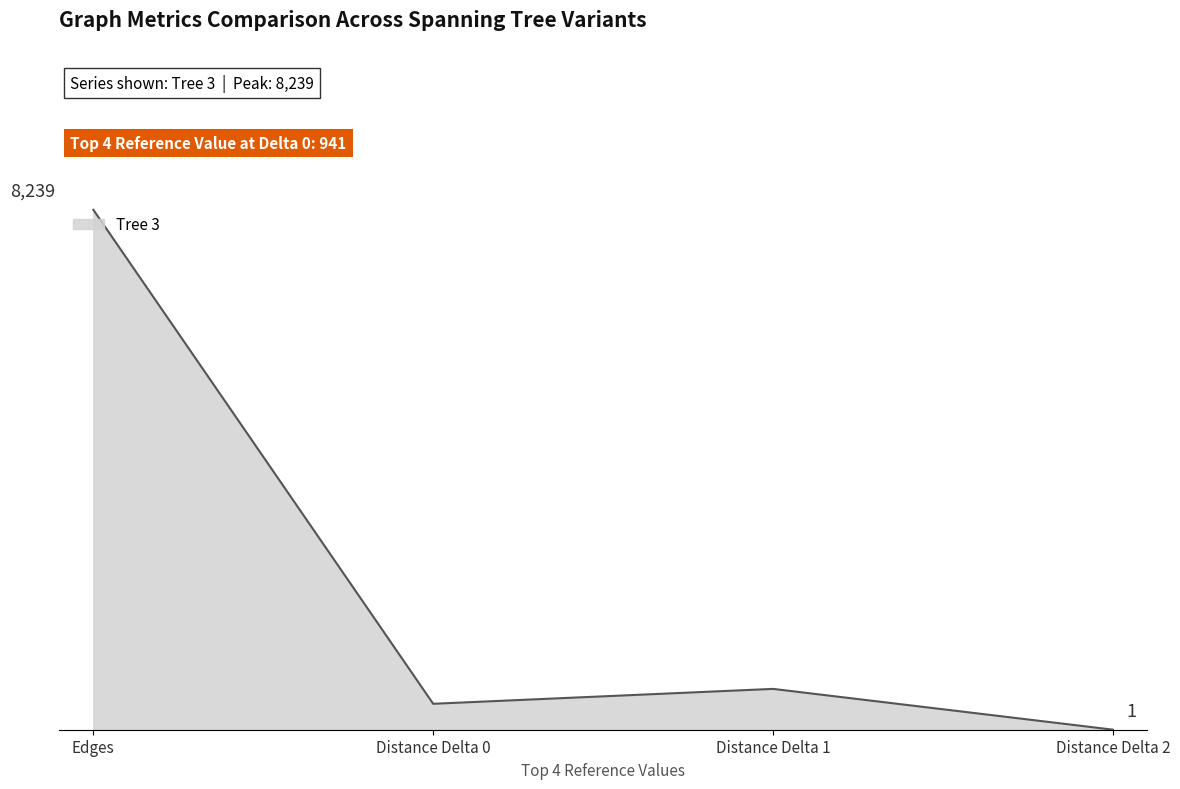

Rank the categories by value from lowest to highest.

Distance Delta 2, Distance Delta 0, Distance Delta 1, Edges